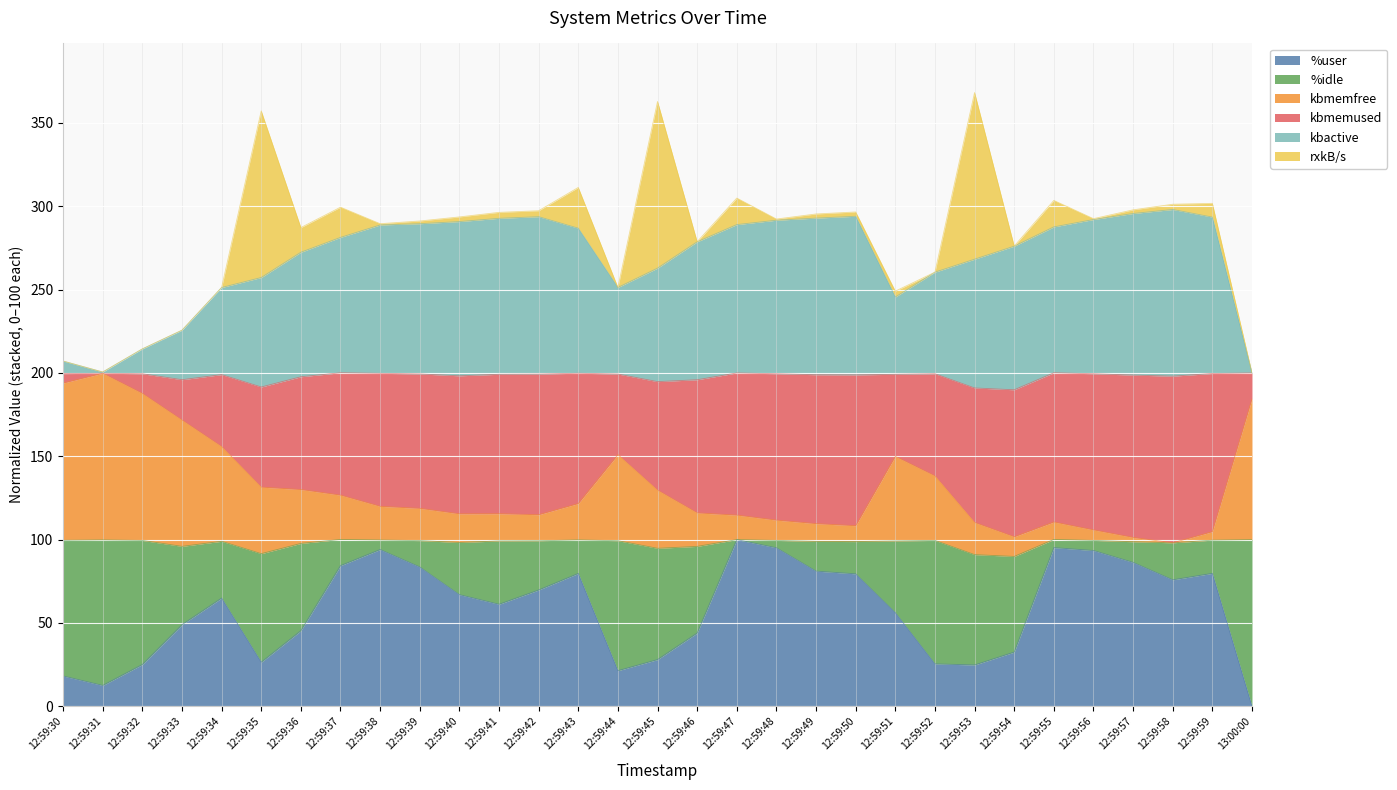

What is the maximum value for %user?

100.0